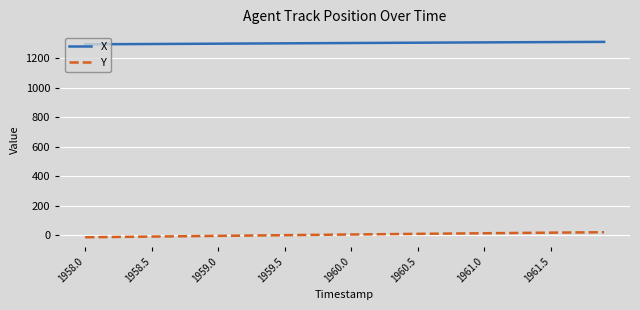

How many series are shown in this chart?

2